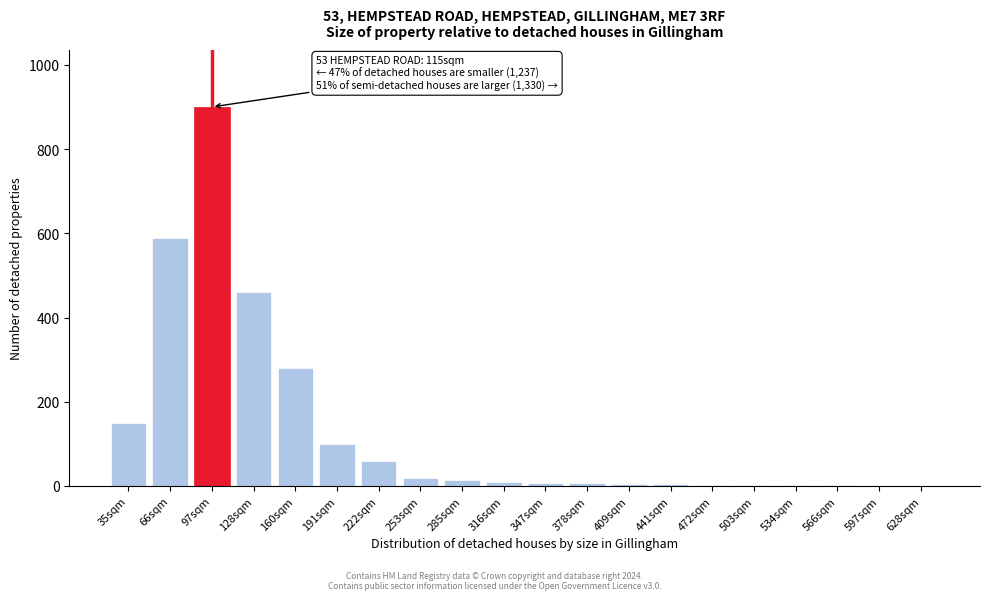

What is the change in value from 160sqm to 191sqm?

-180